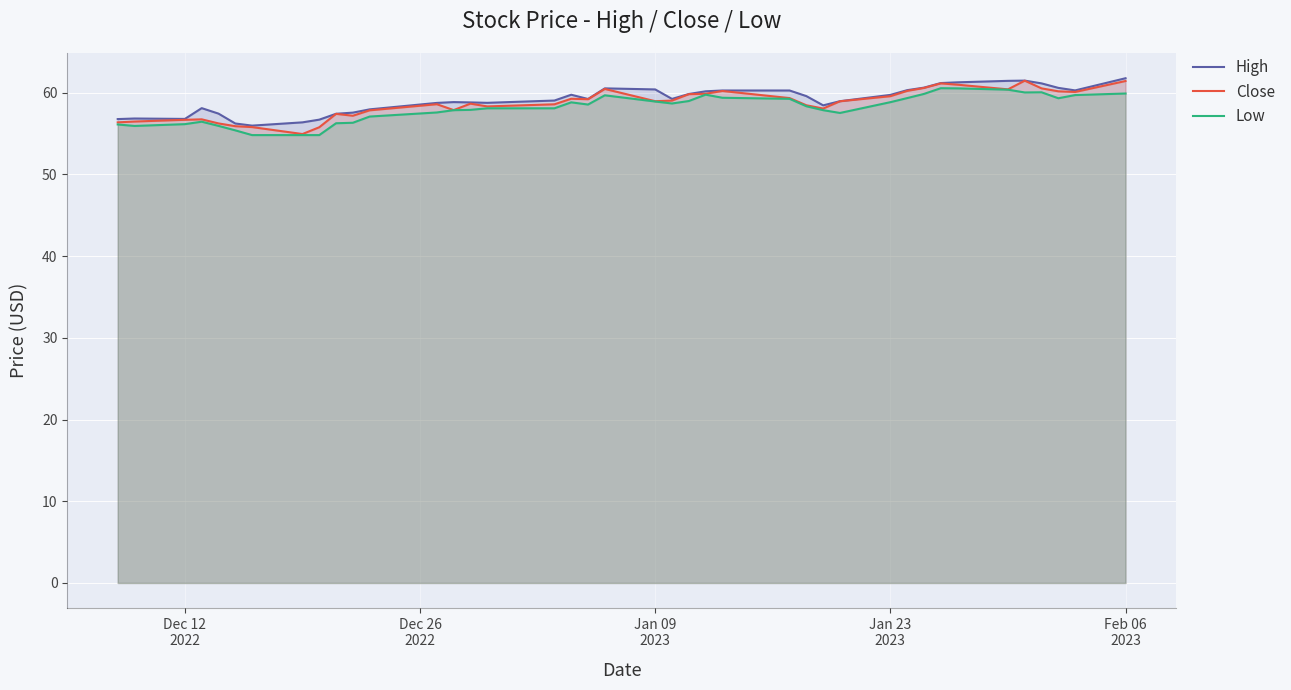

What is the highest value of the Low series?

60.6